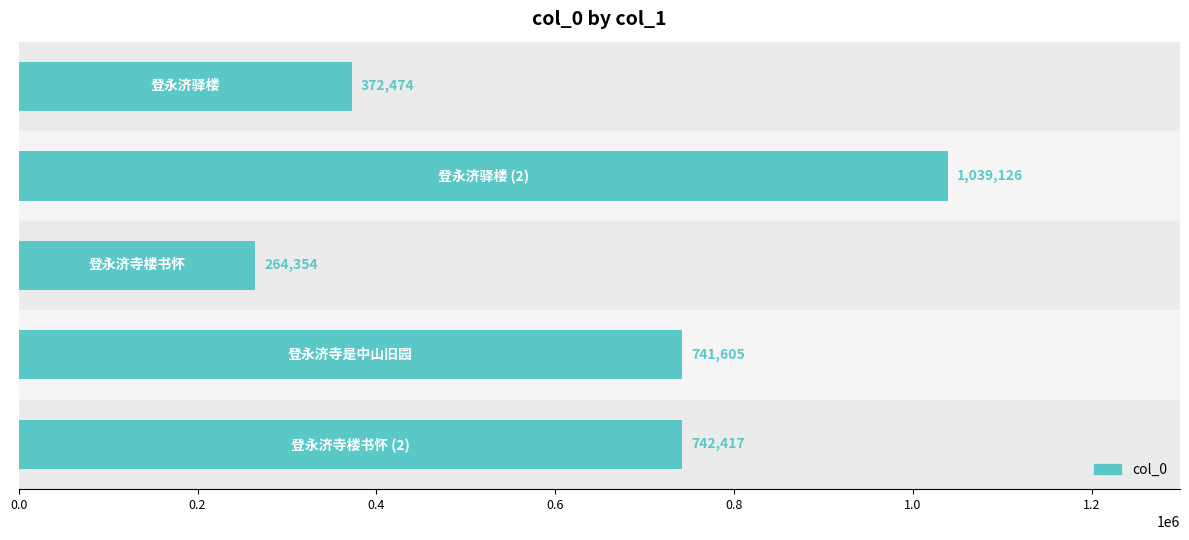

What is the sum of all values?

3159976